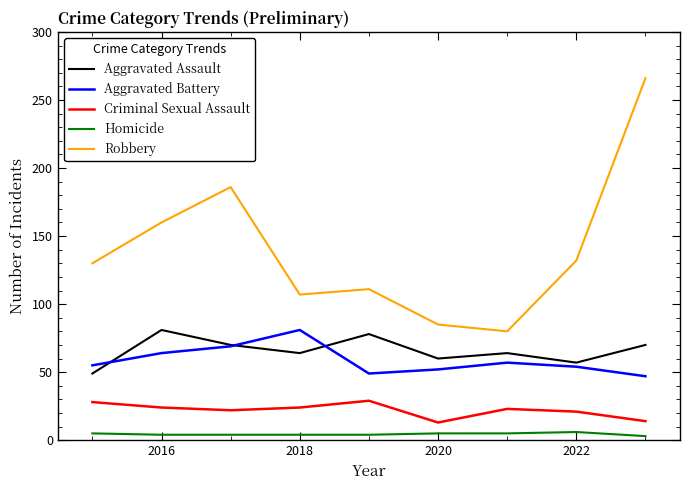

True or false: Criminal Sexual Assault has more than 0 points higher than both neighbors.

True